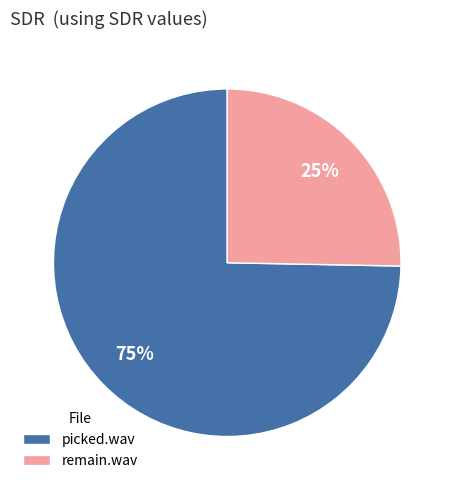

To the nearest percent, what is the combined percentage of remain.wav and picked.wav?

100%